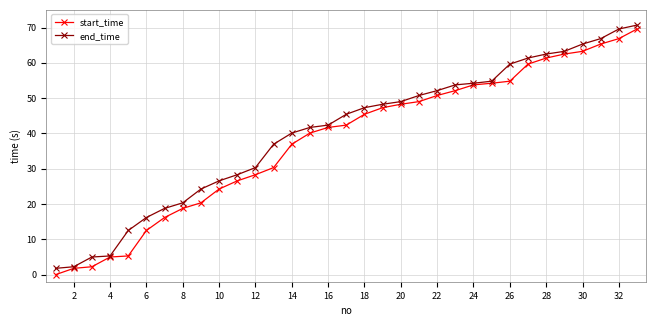

What is the spread (max minus min) of values at 28?

1.1